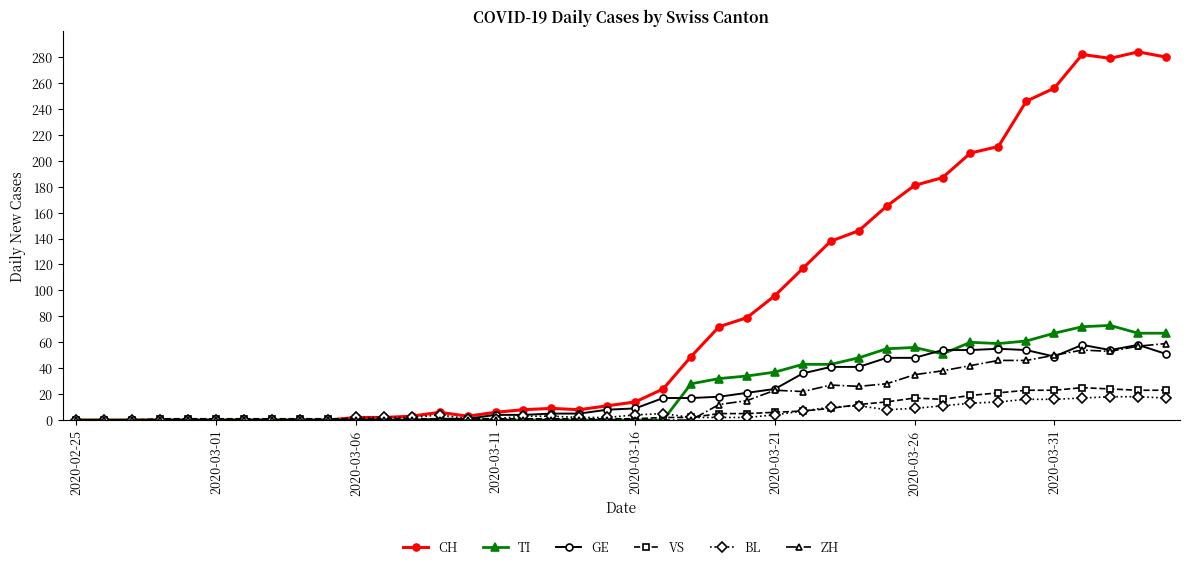

How many values in the TI series exceed 0?

18